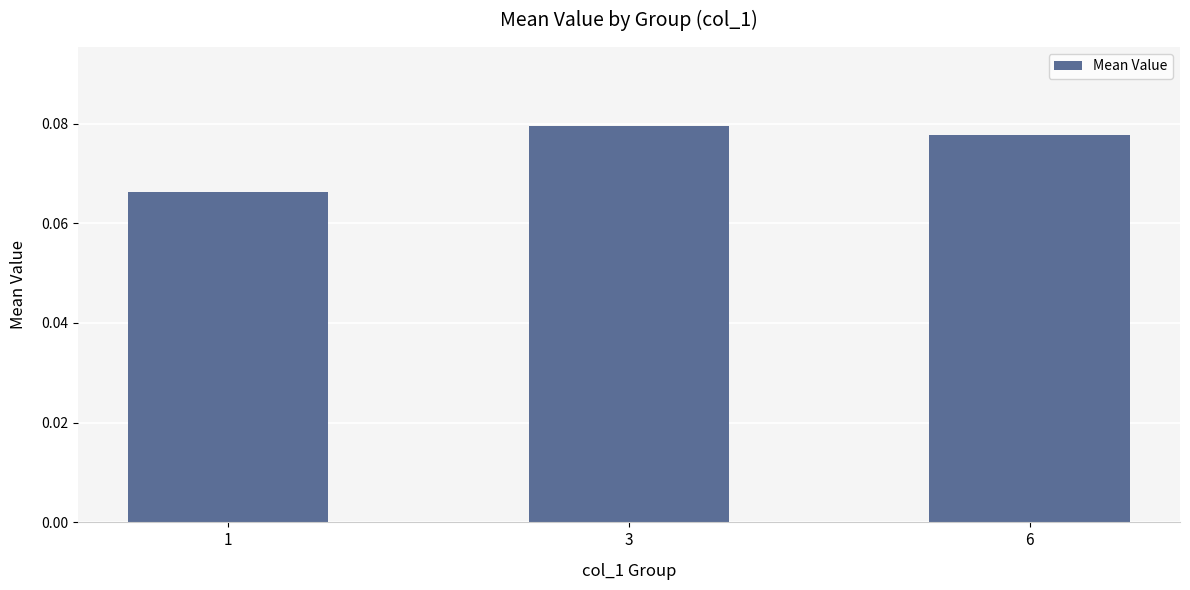

Which label corresponds to the largest value in the chart?

3